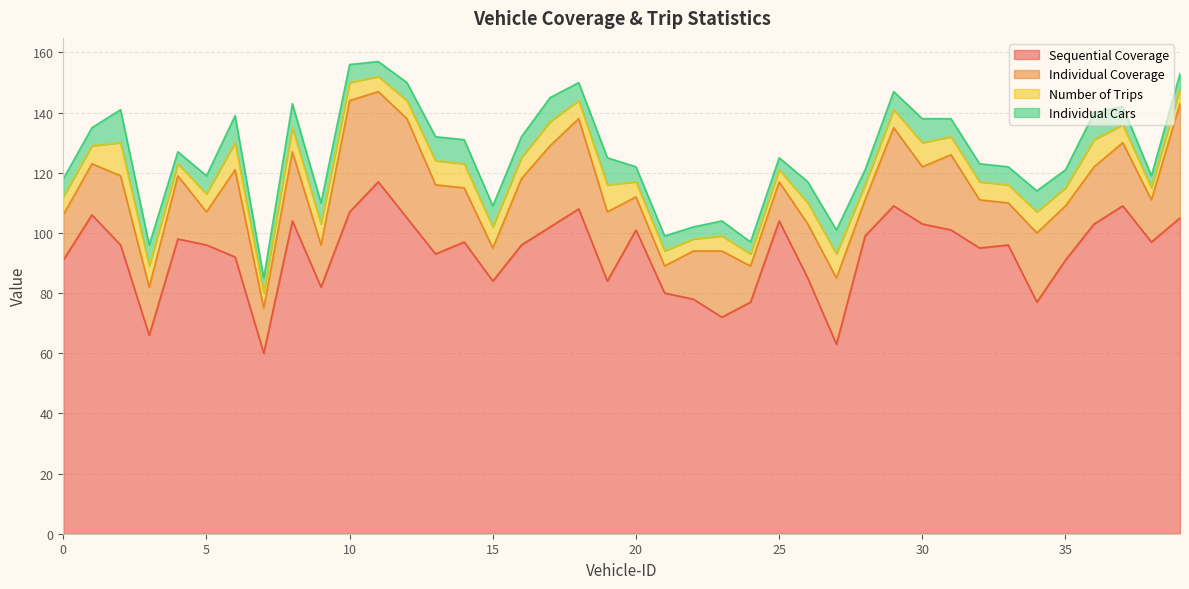

How many interior local peaks does the Individual Cars series have?

10